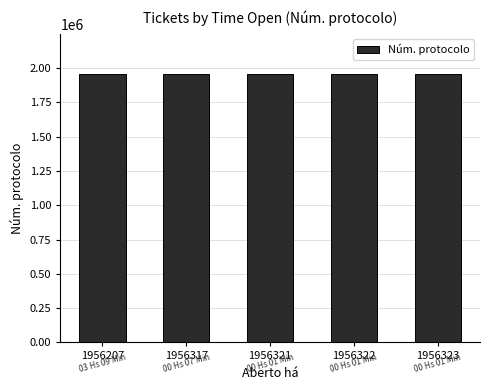

True or false: the data shows 1337464 at 1956322.

False